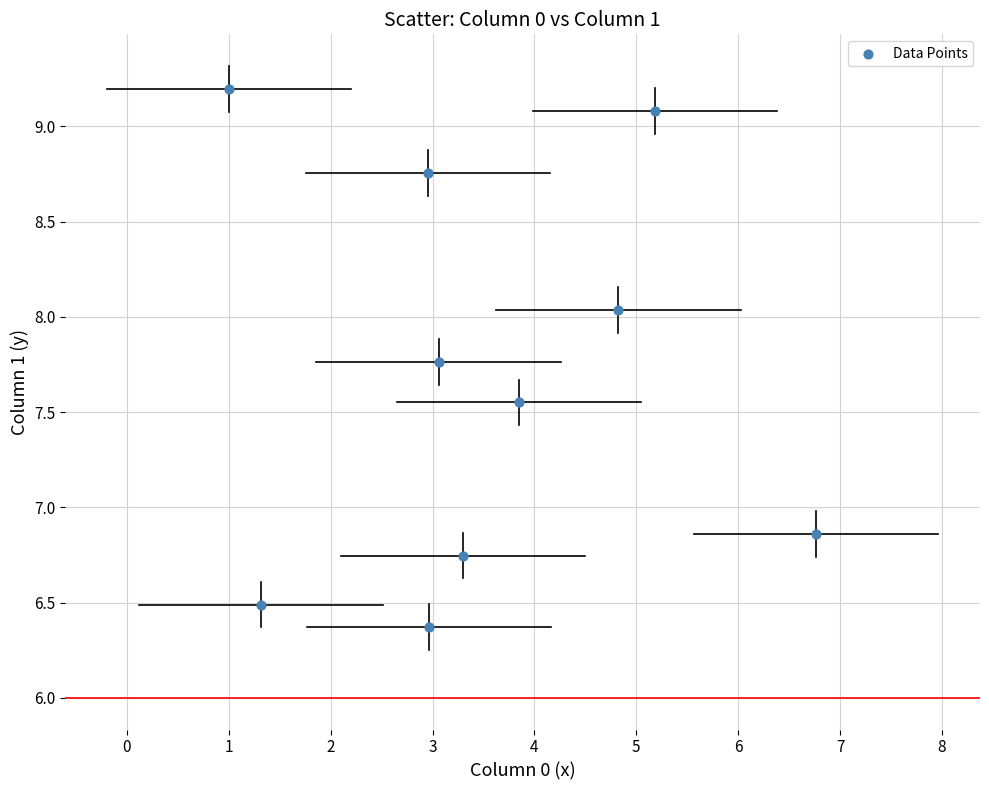

What is the range of X values (max minus min)?

5.8